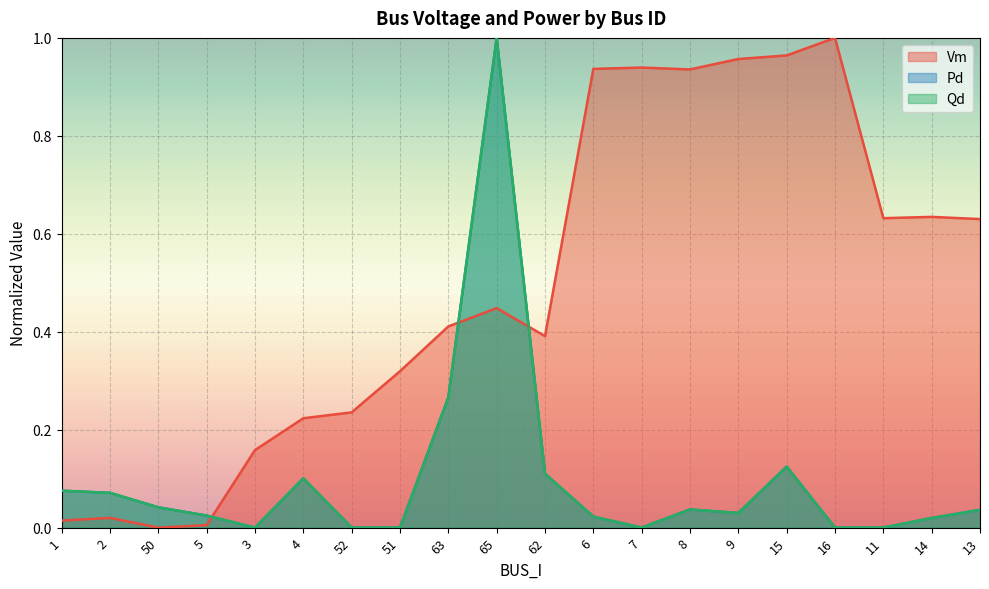

What are all the series names shown in the legend?

Vm, Pd, Qd